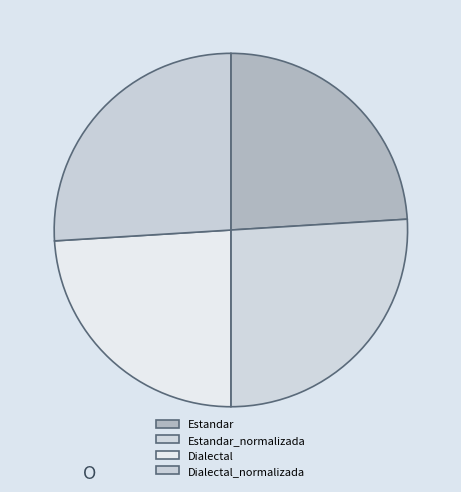

Count the number of slices in the pie.

4